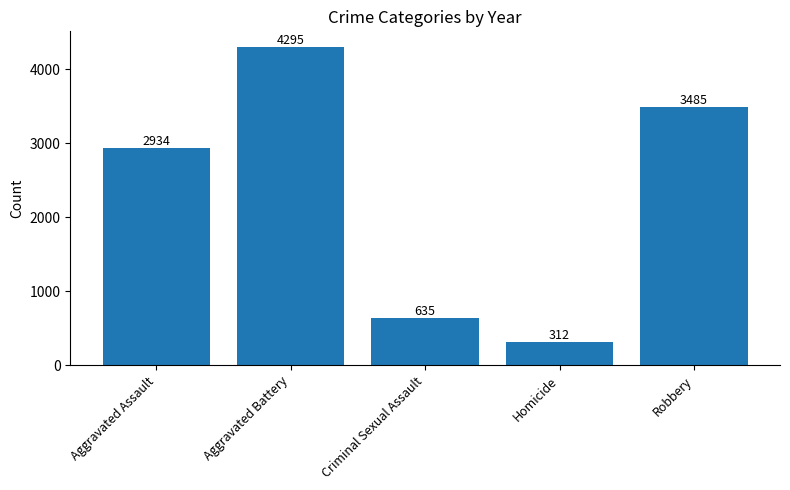

Reading left to right, list all the values displayed in this chart.

2934	4295	635	312	3485